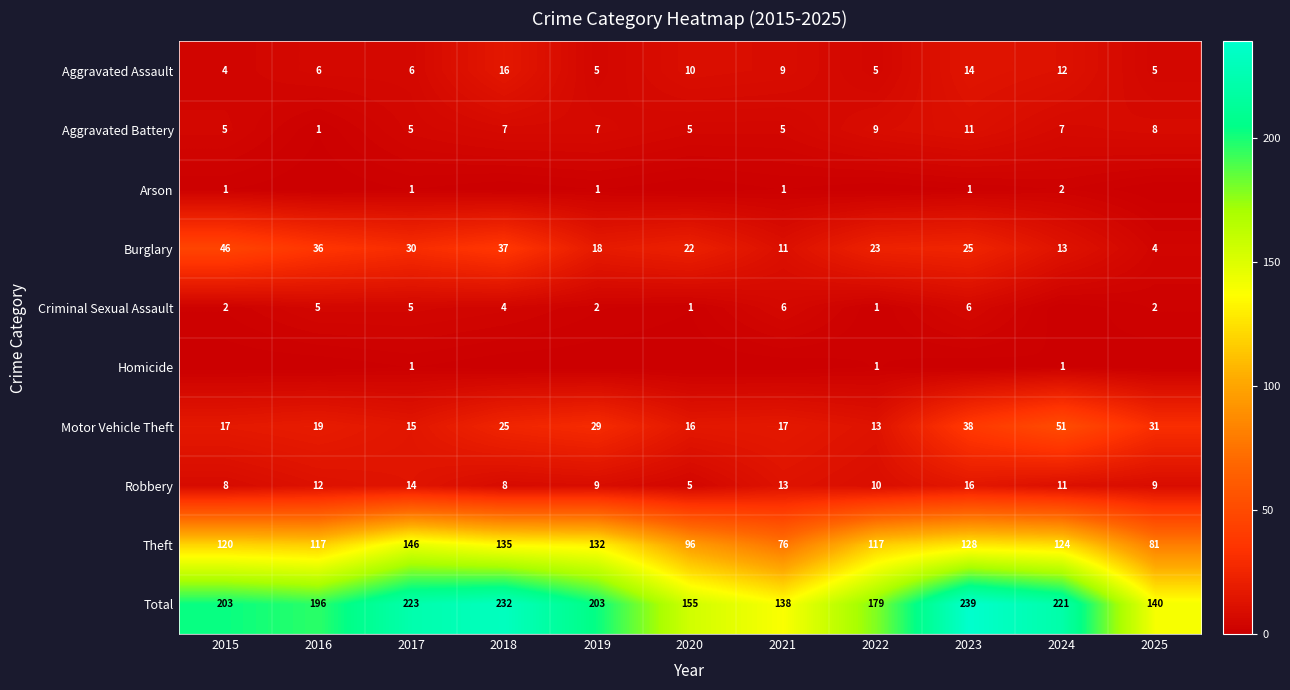

What is the sum of all Aggravated Battery values?

70